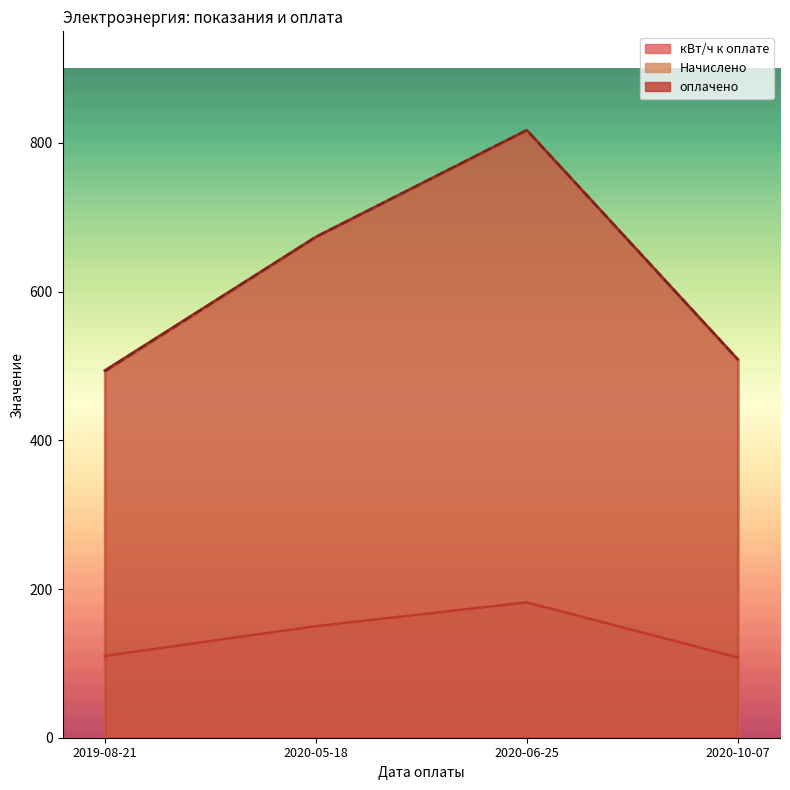

What is the value of the оплачено point at the 4th from the left?

508.7